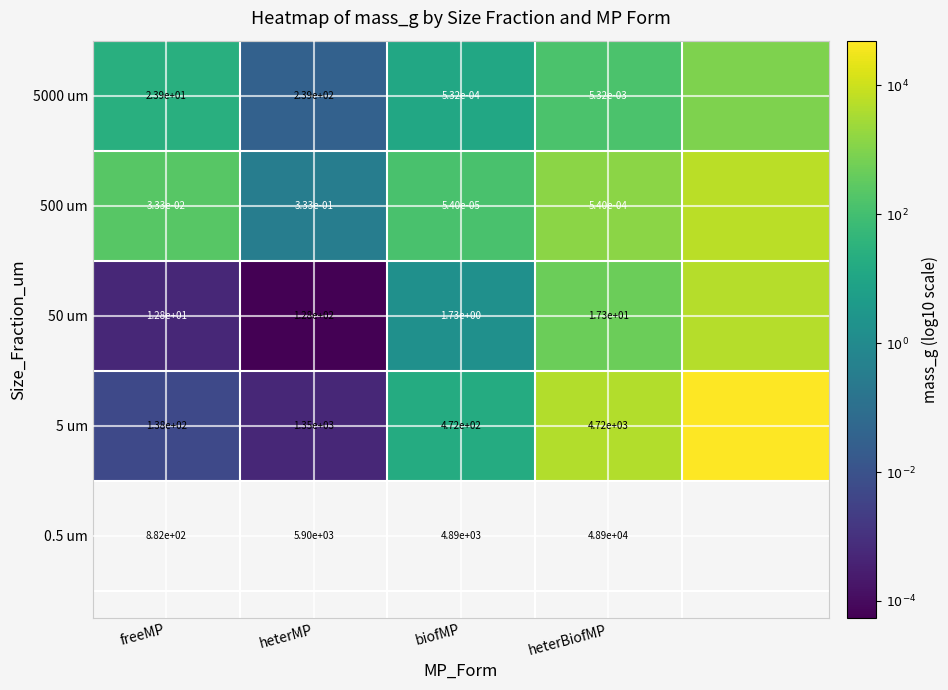

At which label does 5000 um first exceed 1?

freeMP